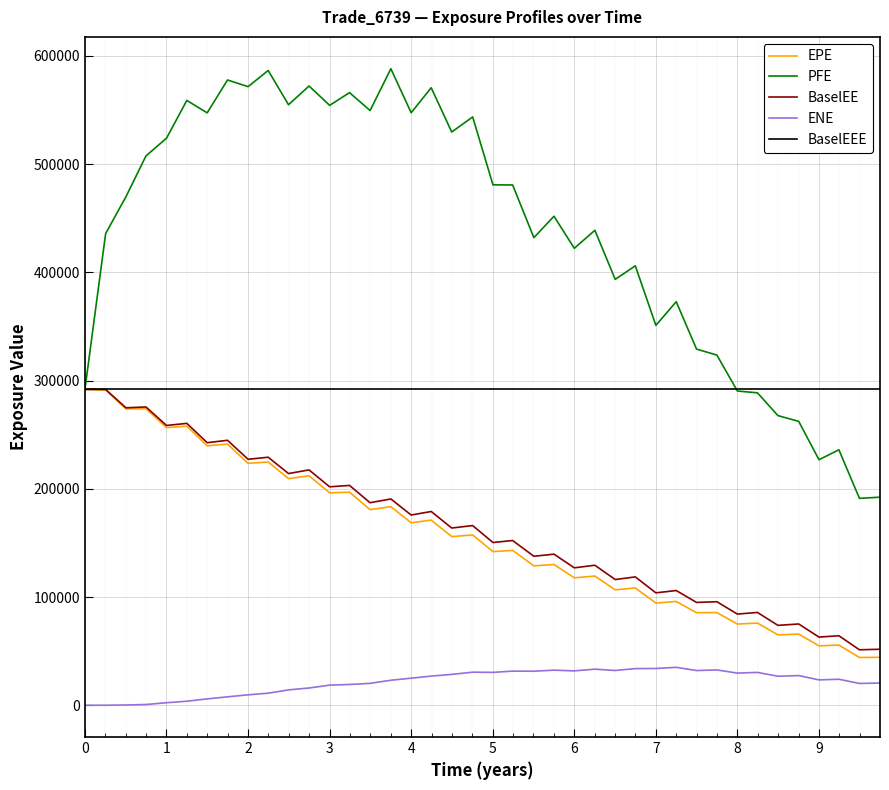

Which series has the largest total across all categories?

PFE